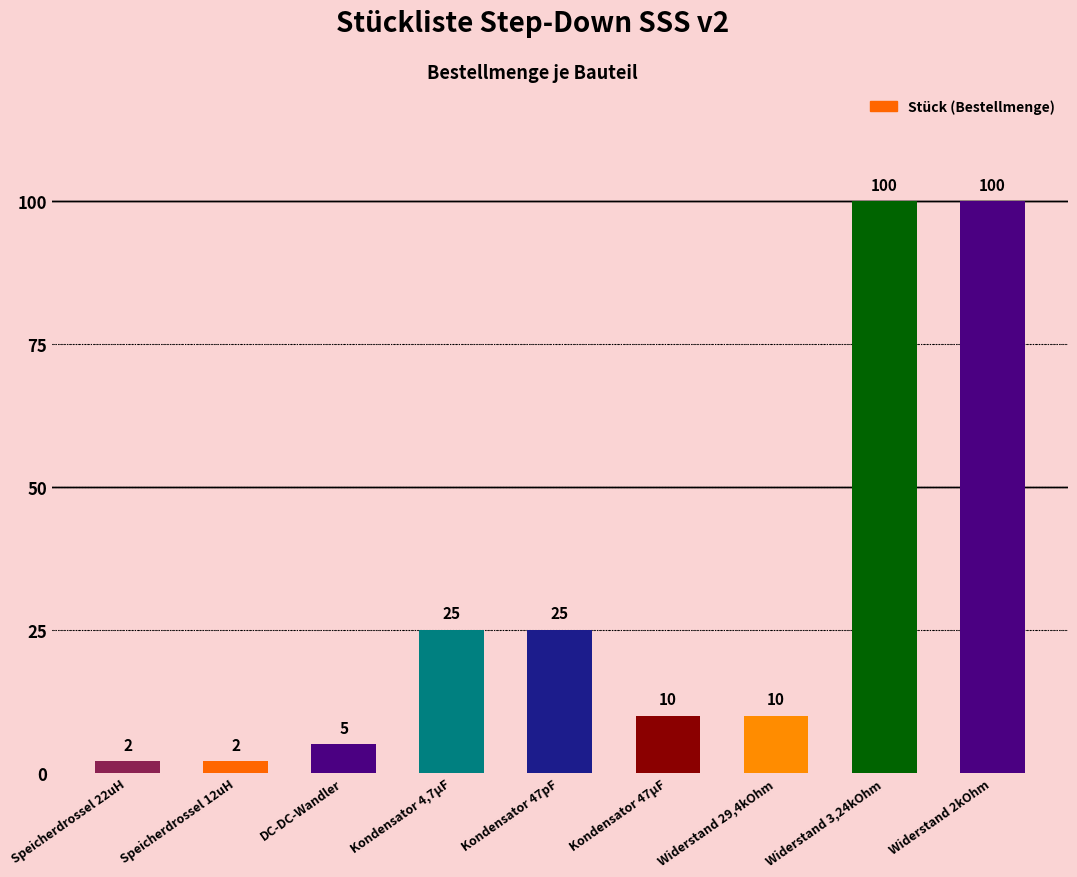

Reading left to right, what are all the values shown in this chart?

2	2	5	25	25	10	10	100	100